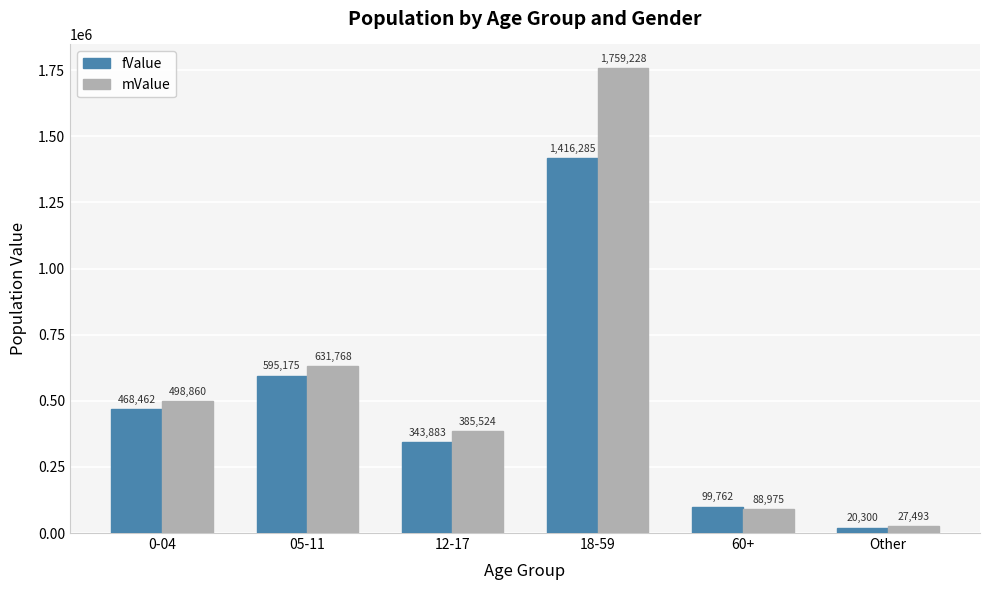

Rank the categories by fValue value from highest to lowest.

18-59, 05-11, 0-04, 12-17, 60+, Other